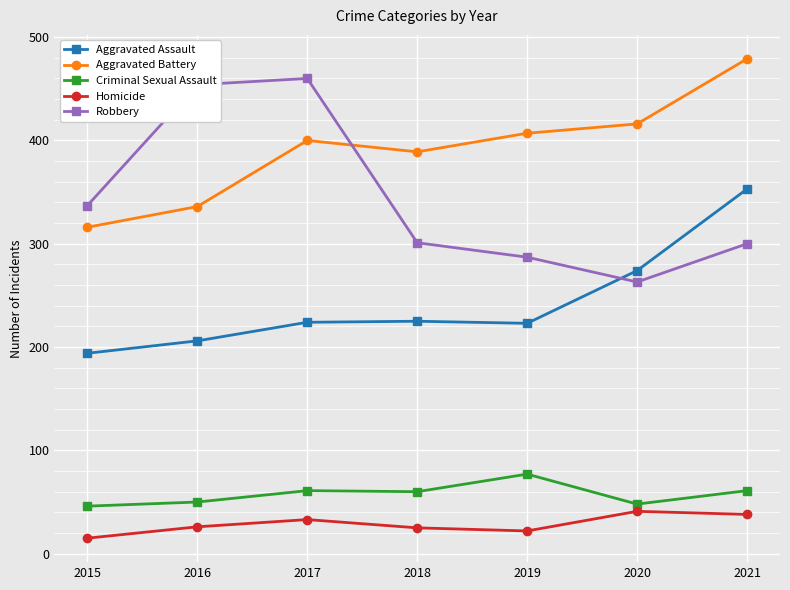

What are all the series names shown in the legend?

Aggravated Assault, Aggravated Battery, Criminal Sexual Assault, Homicide, Robbery